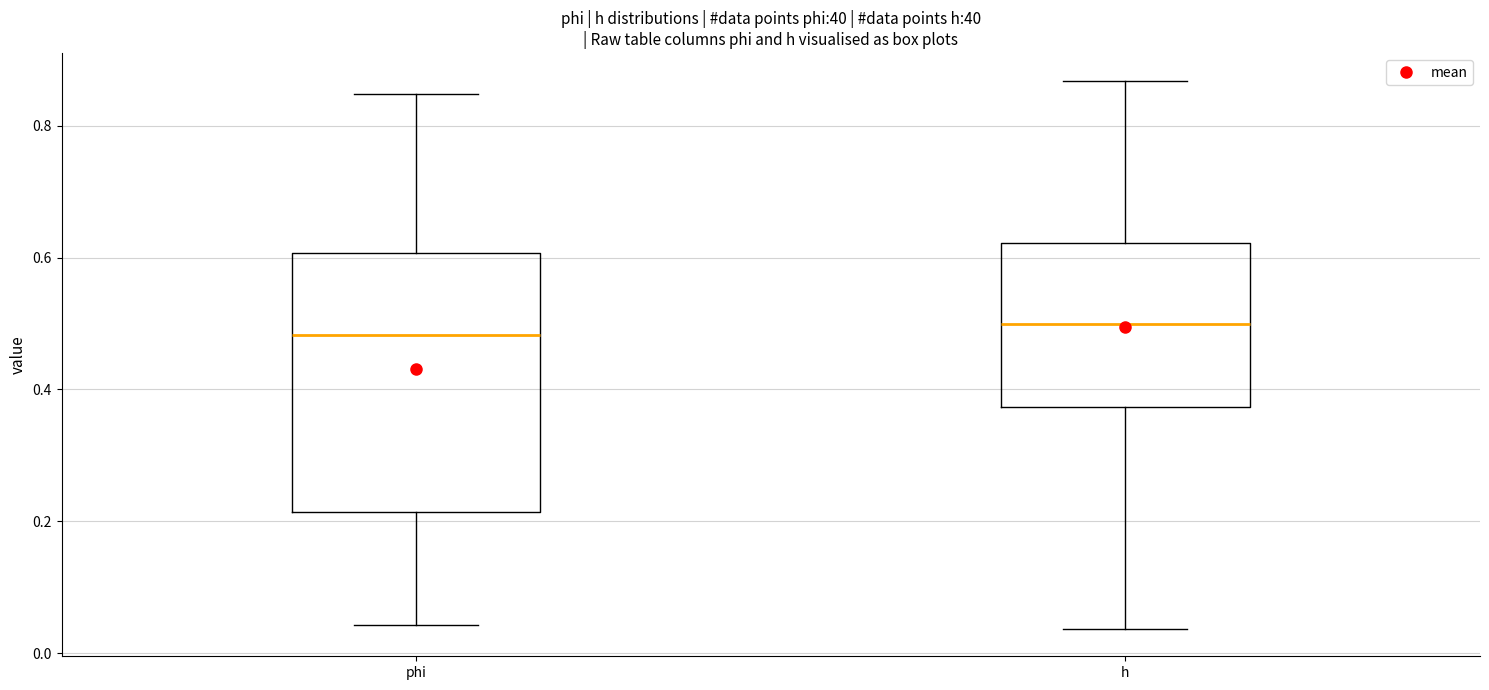

Comparing the boxes themselves (not the whiskers), which one is the tallest?

phi